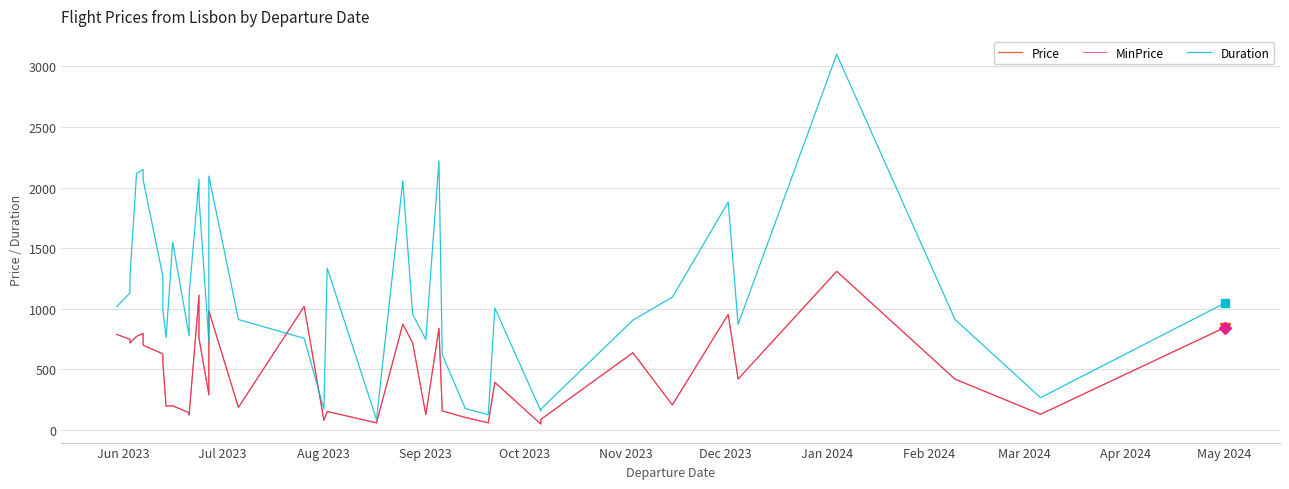

What is the greatest value displayed?

3100.0